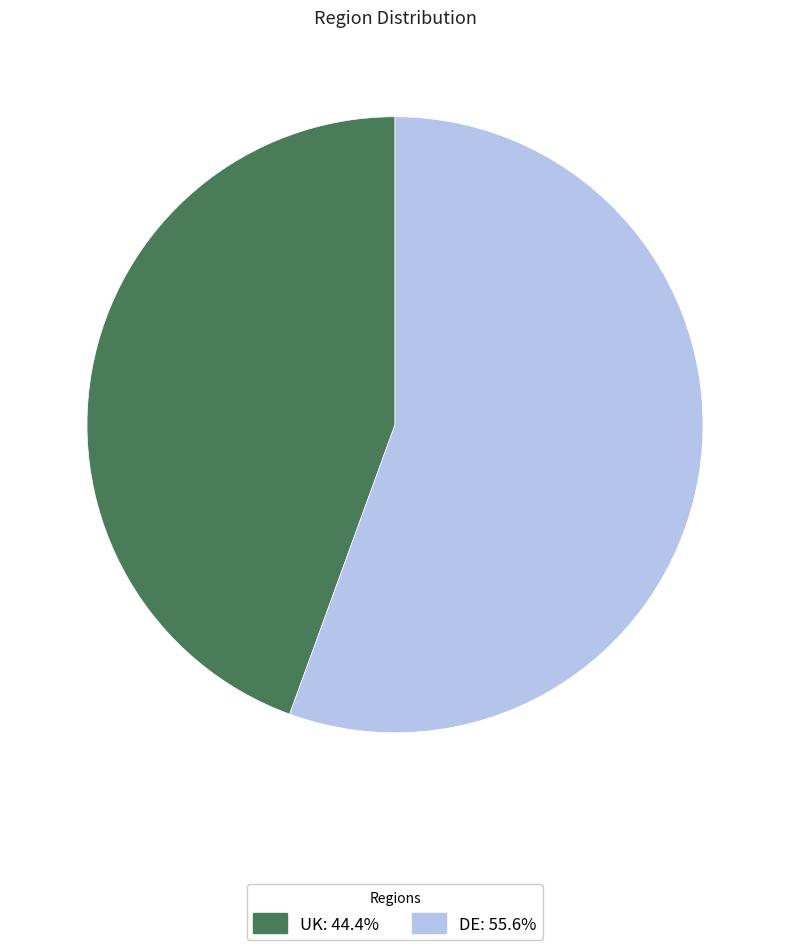

What is the majority slice?

DE